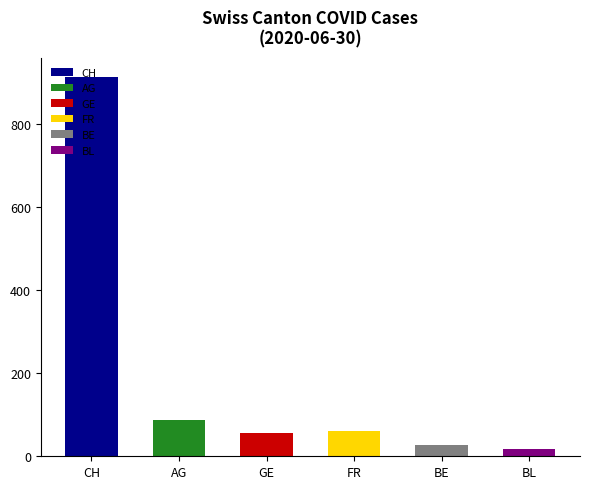

Which has a higher value, 20 or 6?

20